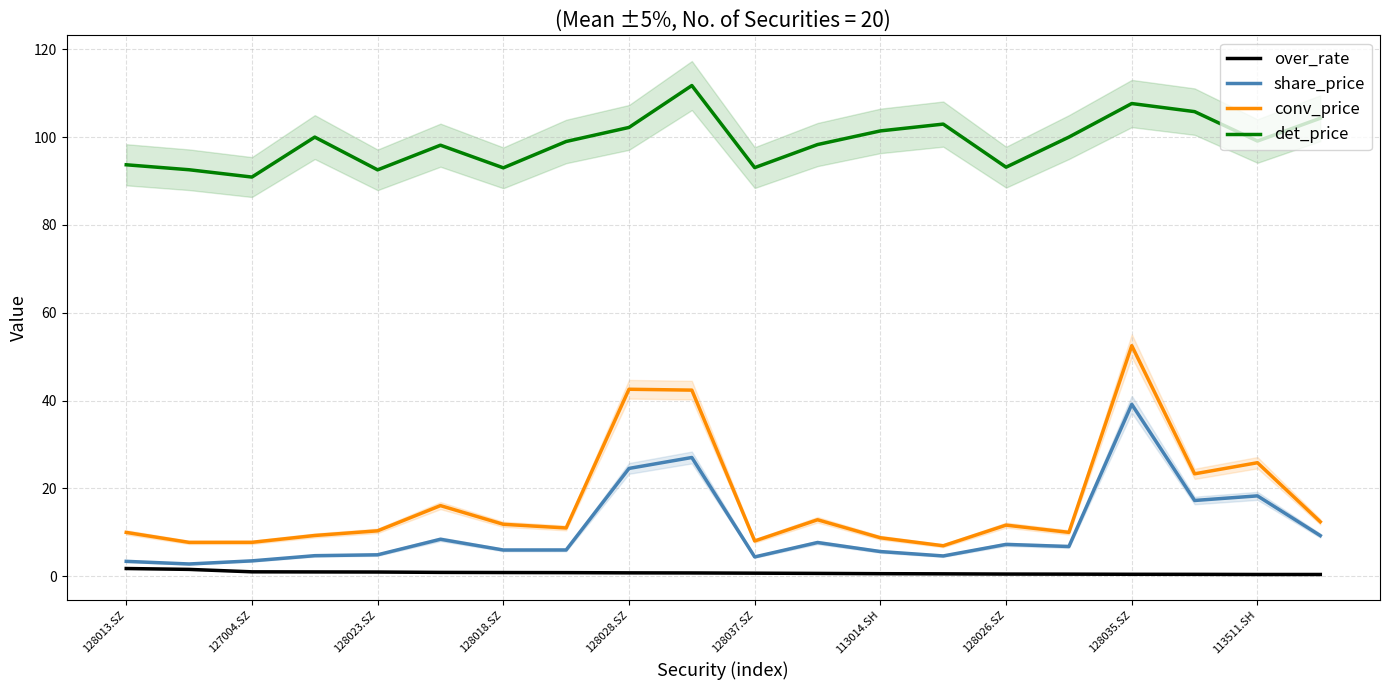

The det_price series shows 93.7 at 128013.SZ. True or false?

True